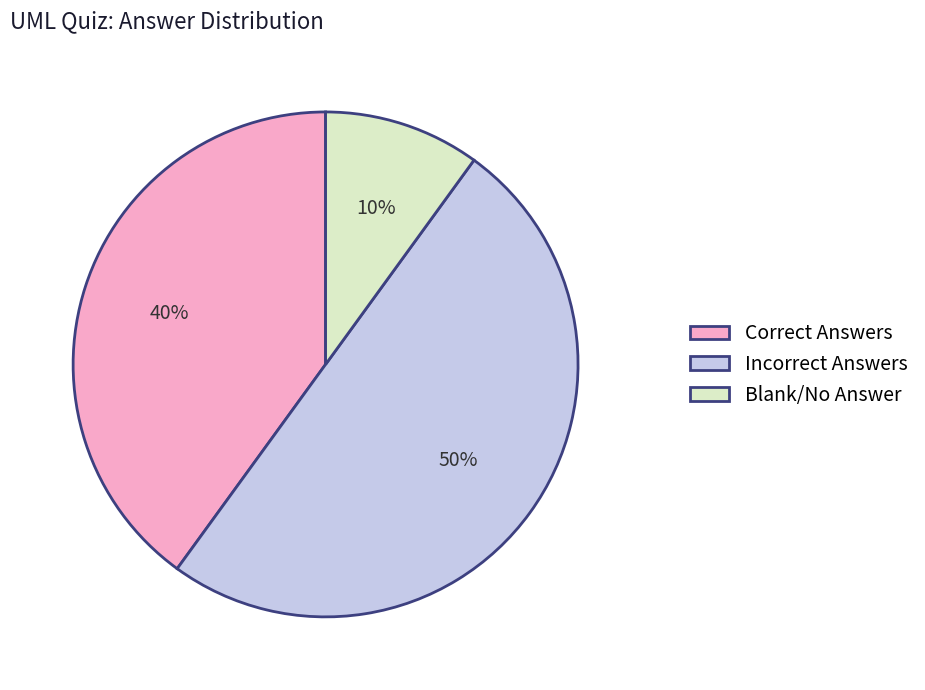

Rank the categories by value from highest to lowest.

Incorrect Answers, Correct Answers, Blank/No Answer